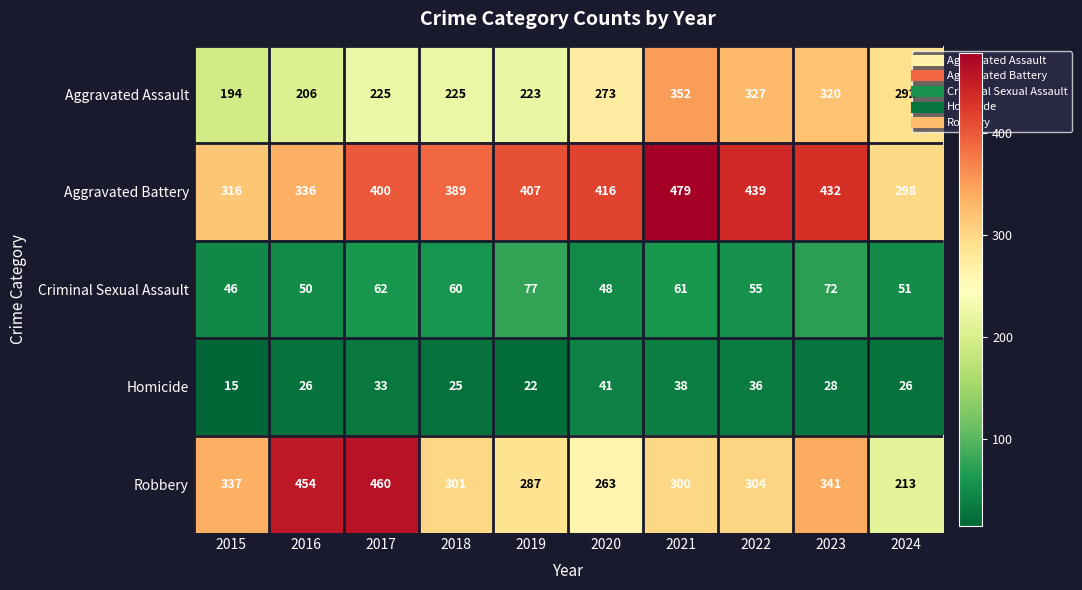

Which series changed the most between 2018 and 2020?

Aggravated Assault